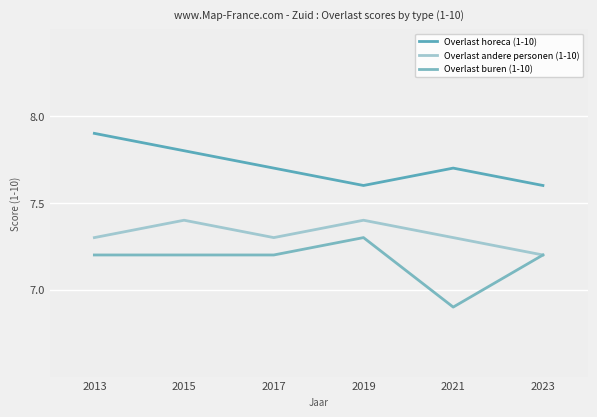

At which label is Overlast buren (1-10) closest to 7?

2021